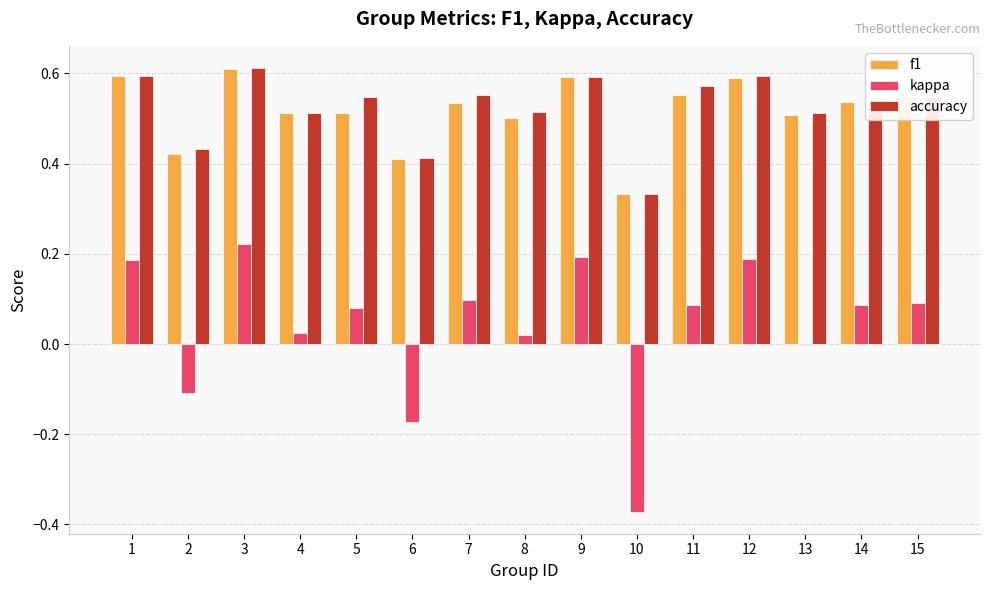

What is the sum of all f1 values?

7.8